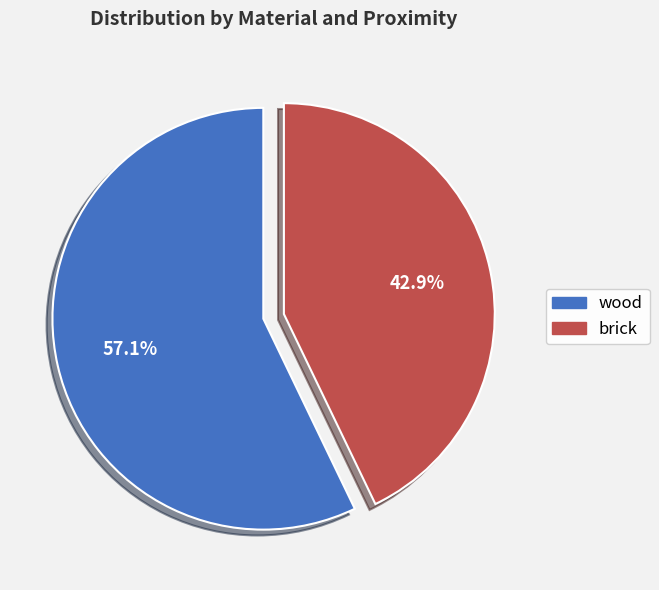

Which has a higher value, brick or wood?

wood